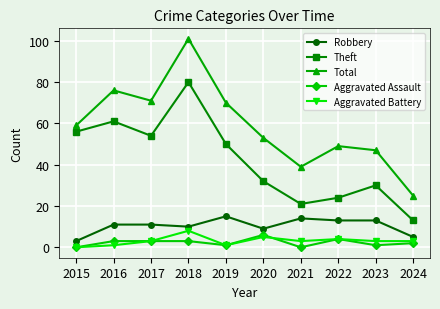

What is the sum of all Theft values?

421